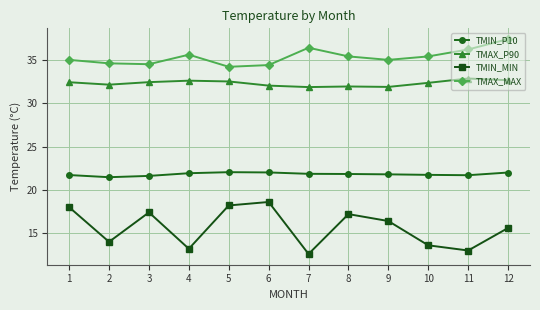

Is this an area chart (filled region under the line)?

No